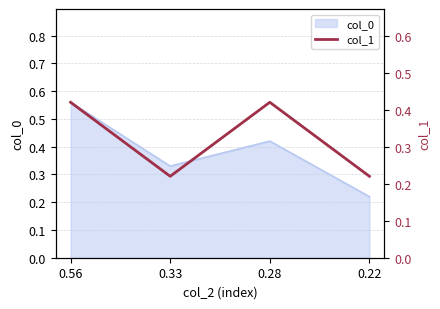

Which has a higher value, 0.28 or 0.22?

0.28